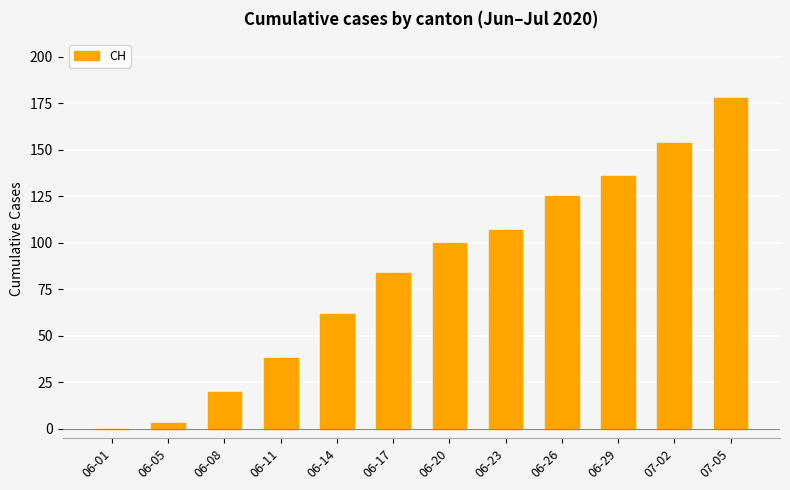

What is the greatest value displayed?

178